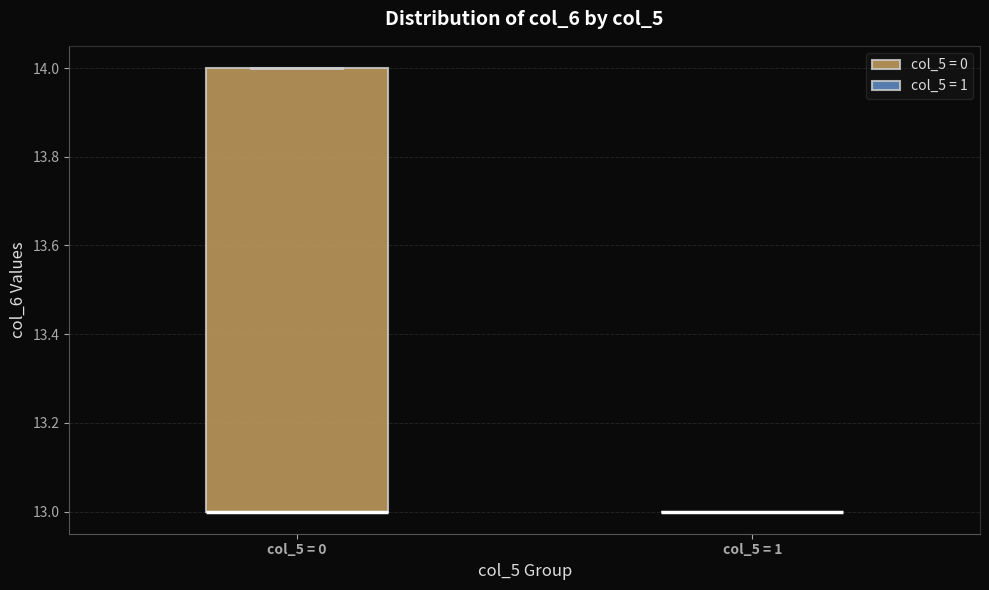

Where is the lower edge of the box for col_5 = 0 on the y-axis? The values are not printed on the chart, so give them approximately, as read against the axis.

13